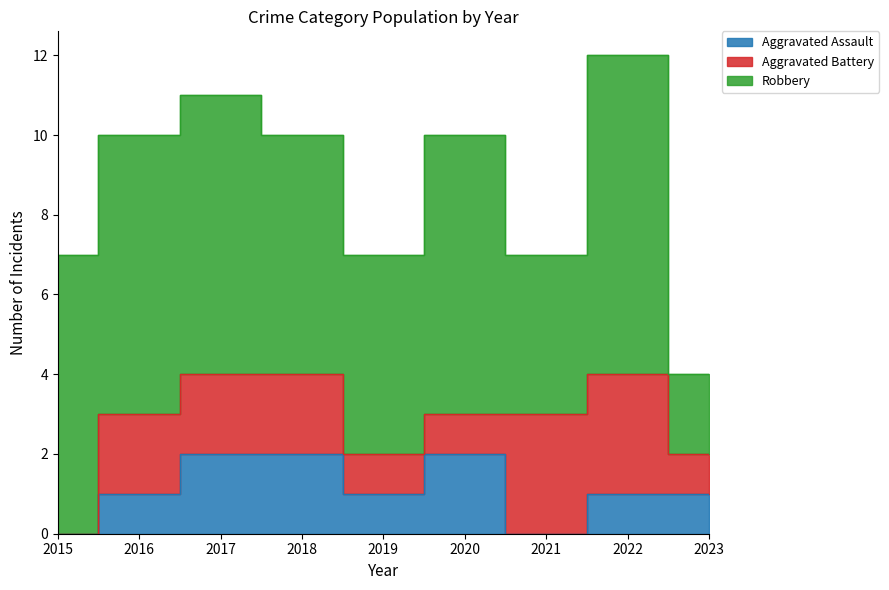

Where does the Robbery series first go above 7?

2022